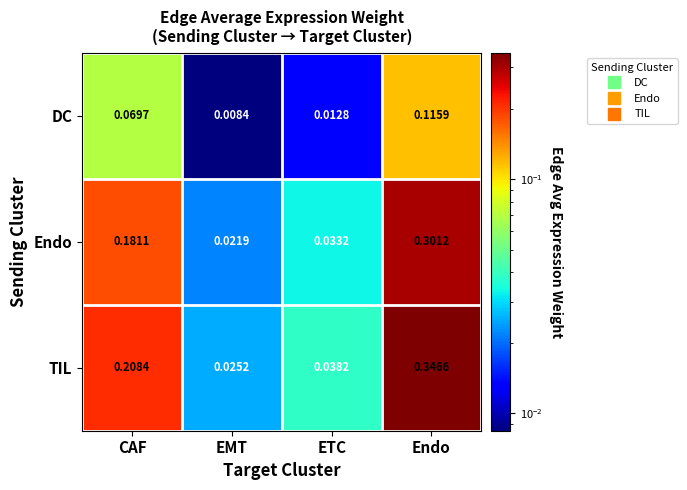

List the series in order of their peak value, lowest first.

DC, Endo, TIL